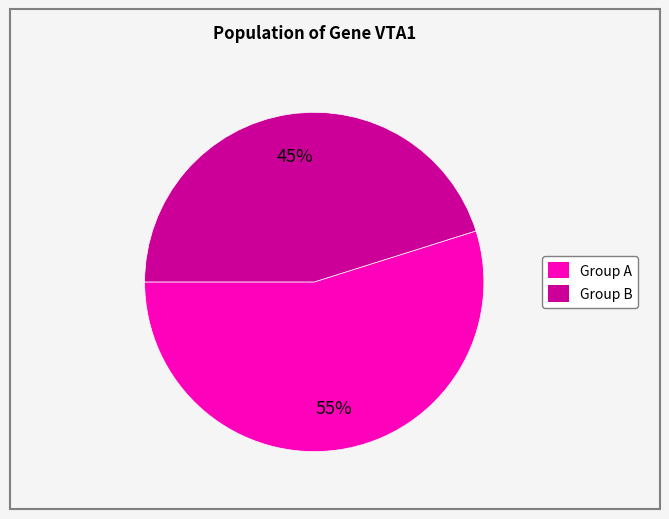

To the nearest percent, what is the difference between the largest and smallest slice percentages?

10%